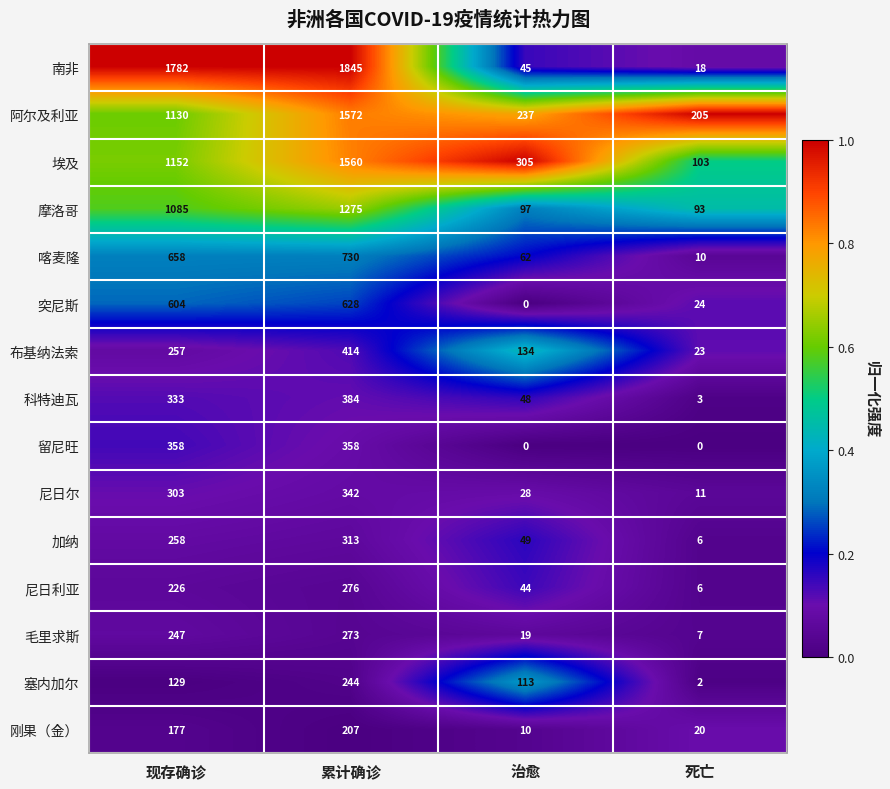

Which series has the largest range (max minus min)?

南非